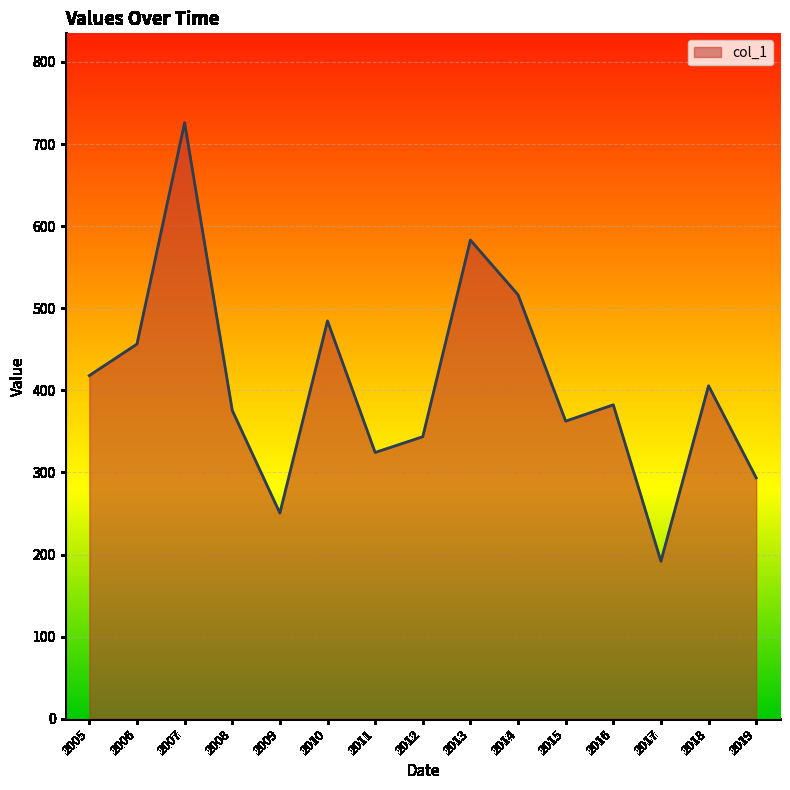

What is the sum of all values?

6113.7